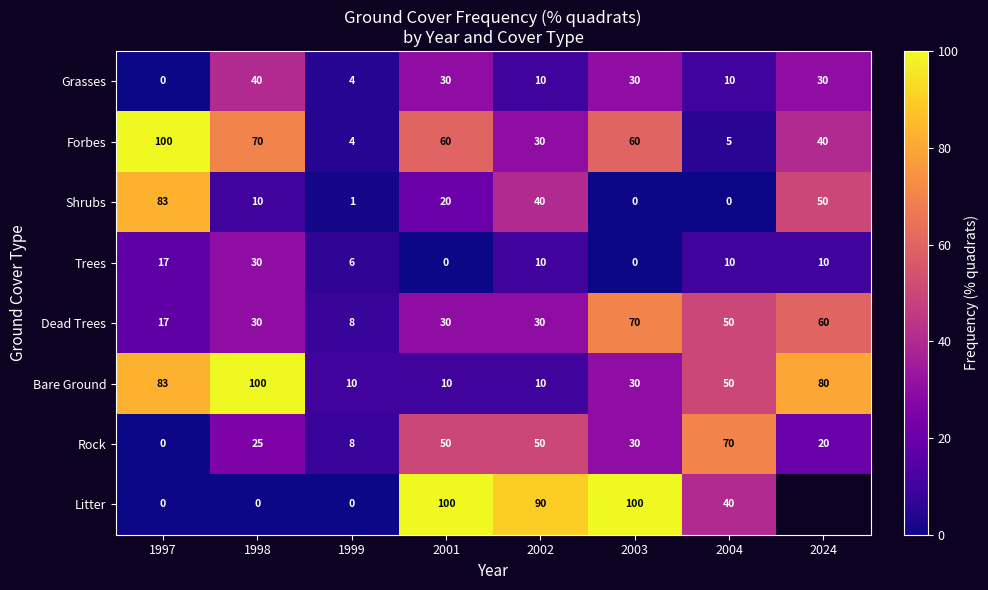

The value of Shrubs at 1998 is 10. True or false?

True